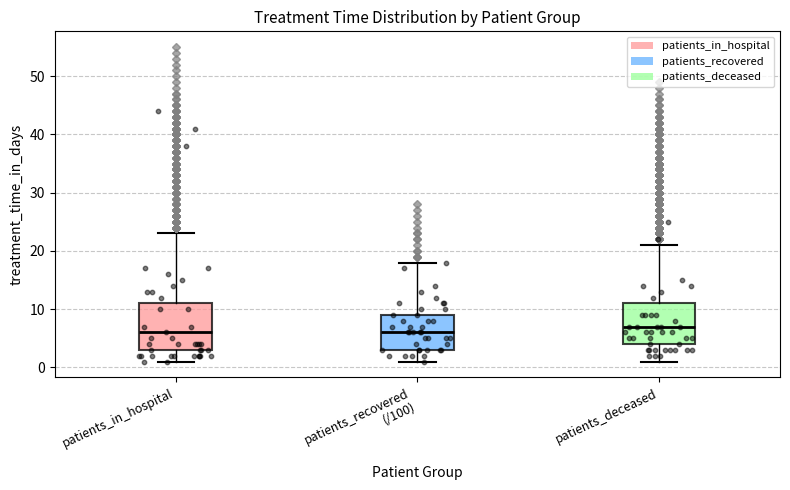

Which box's median line is the highest?

patients_deceased